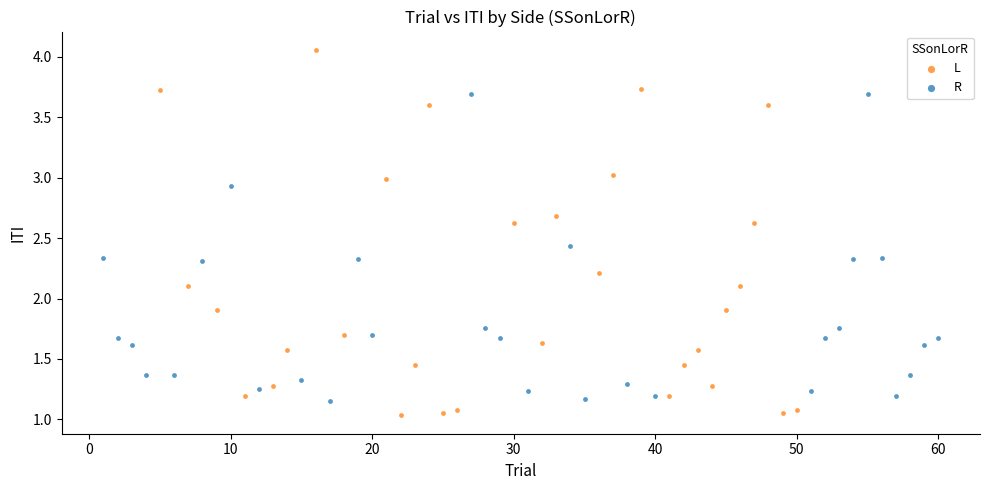

Which series has the widest spread of Y values?

L